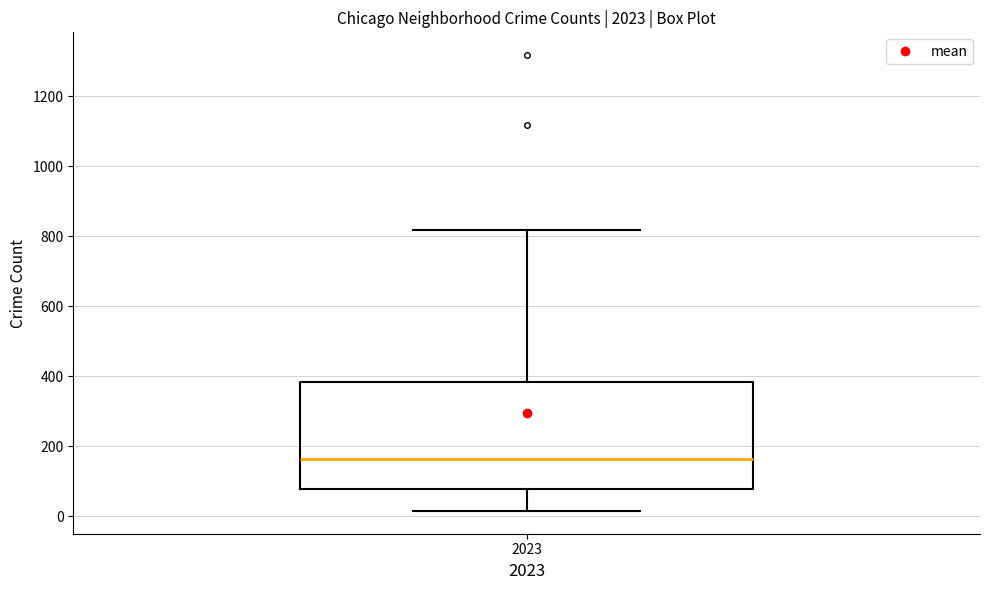

Where is the lower edge of the box at x = 2023 on the y-axis? The values are not printed on the chart, so give them approximately, as read against the axis.

80